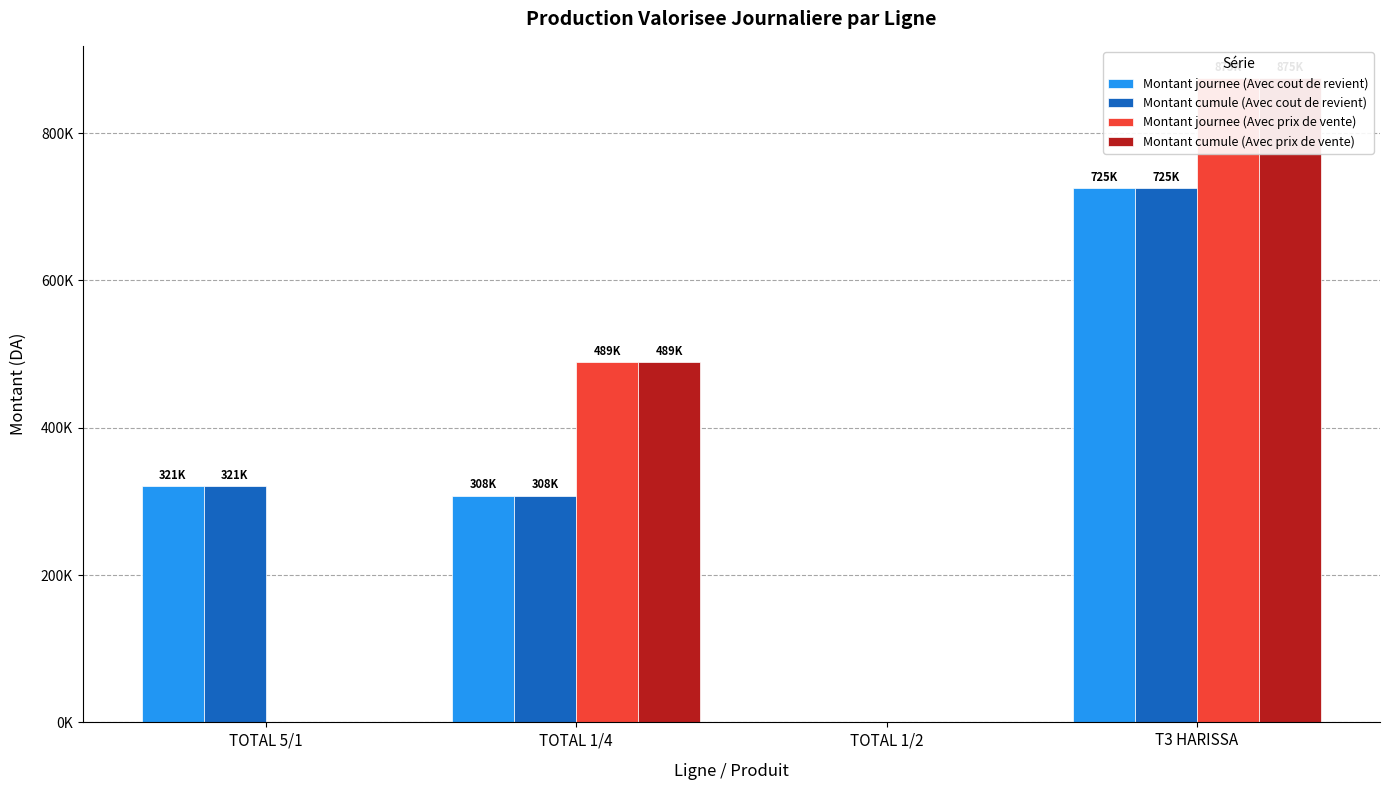

True or false: Montant journee (Avec cout de revient) has a value of 167614.3 at TOTAL 1/4.

False